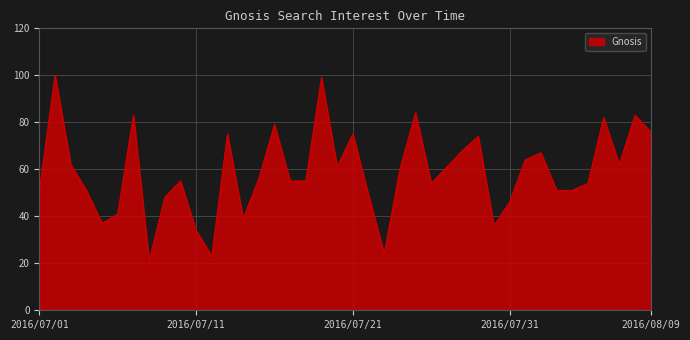

What is the difference between the maximum and minimum values?

79